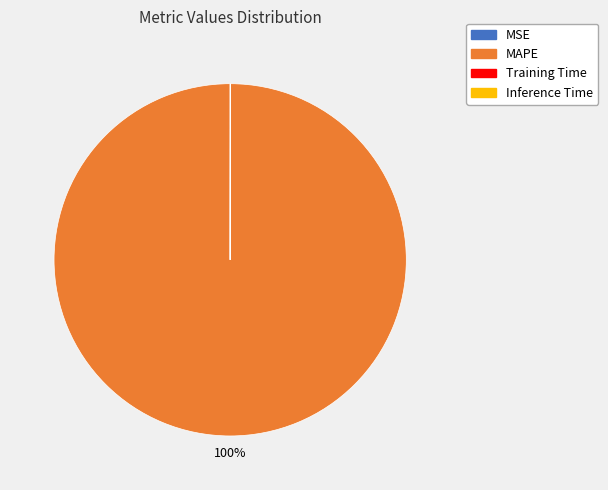

To the nearest percent, what is the difference between the largest and smallest slice percentages?

100%